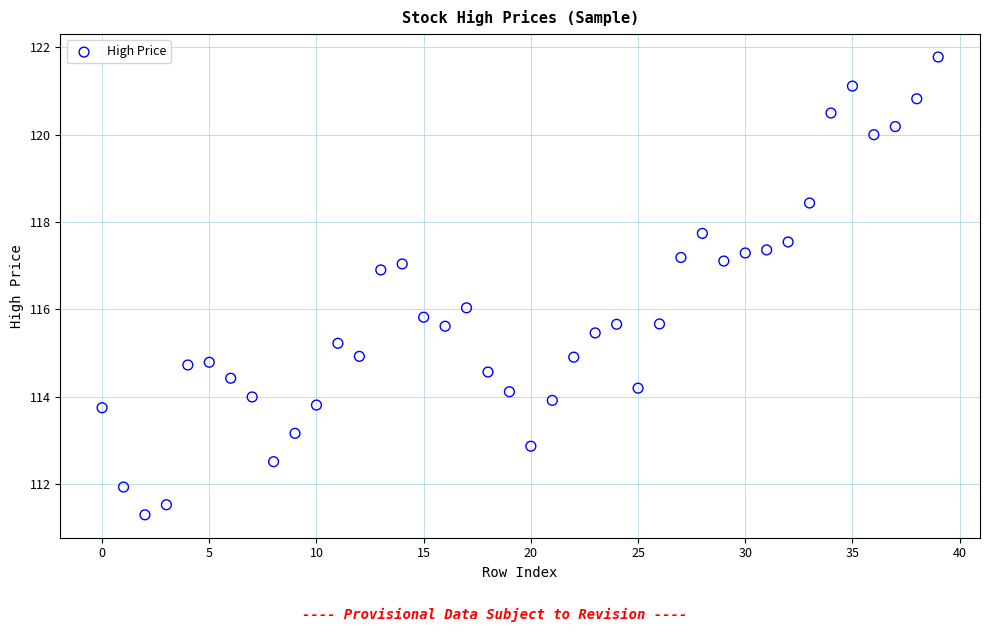

What is the range of Y values (max minus min)?

10.5